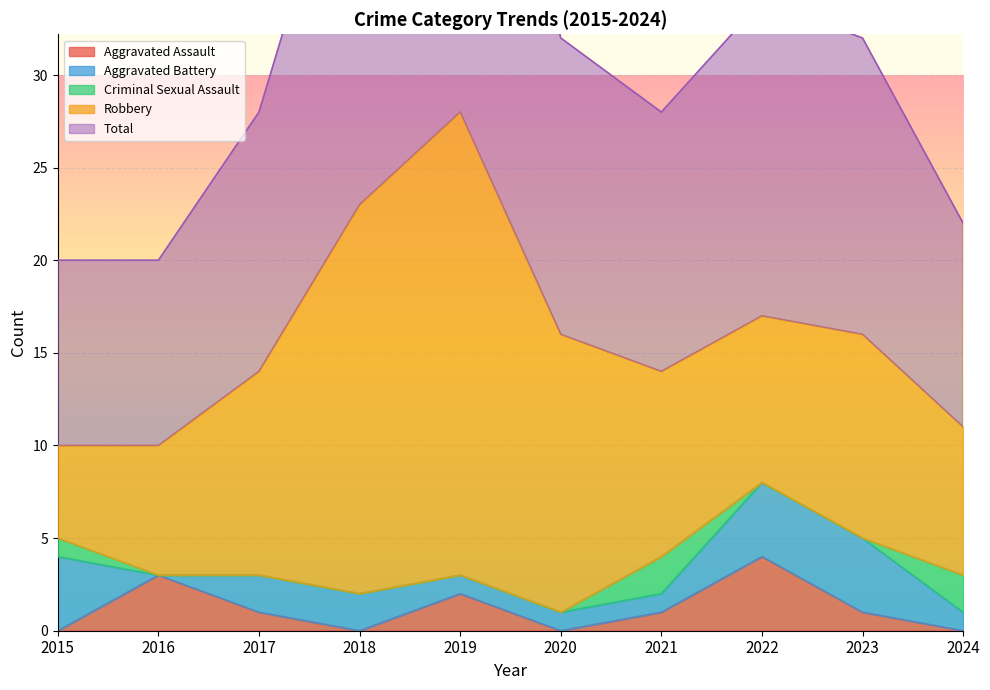

Which series has the widest spread of values?

Robbery